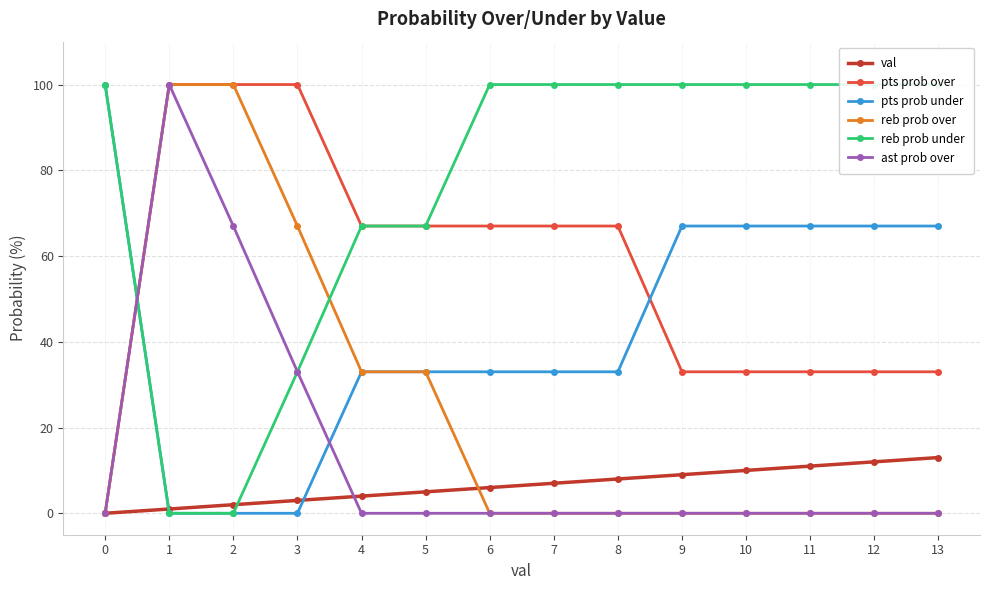

At which label is val closest to 6?

6